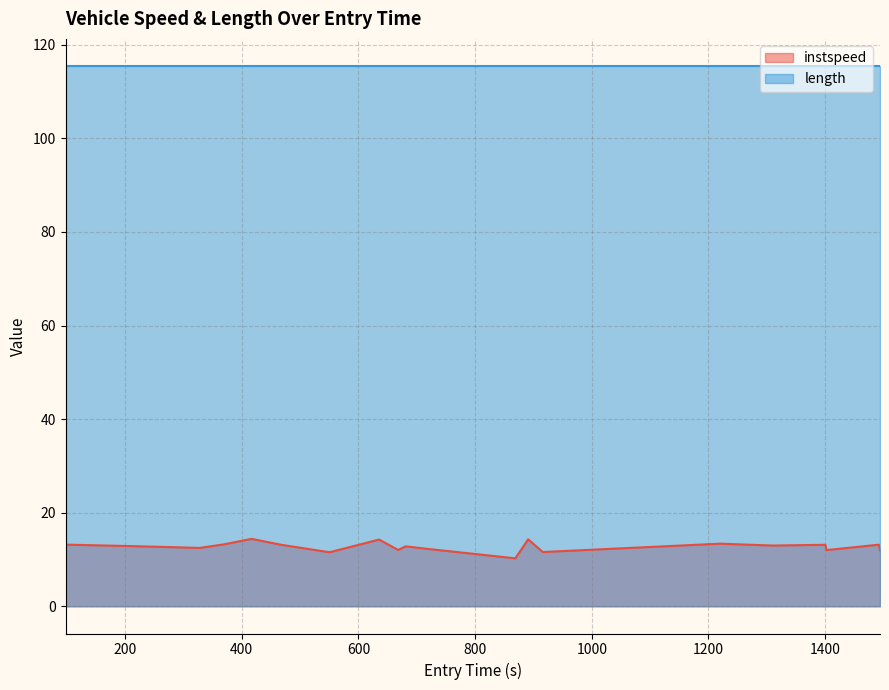

What is the greatest value displayed?

14.4